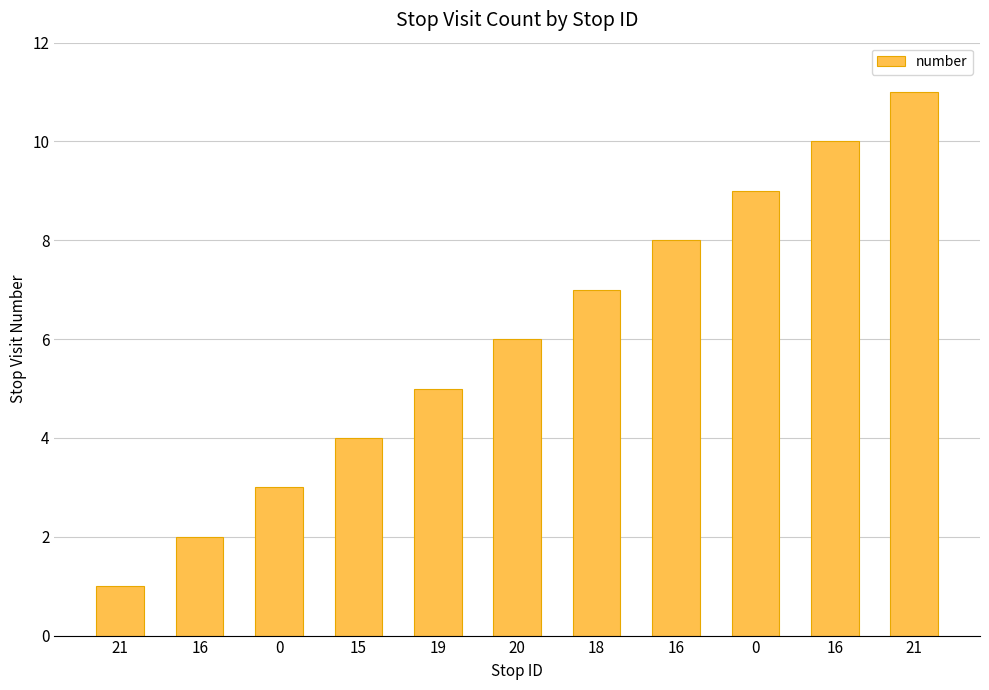

What is the difference between the second highest and minimum values?

9